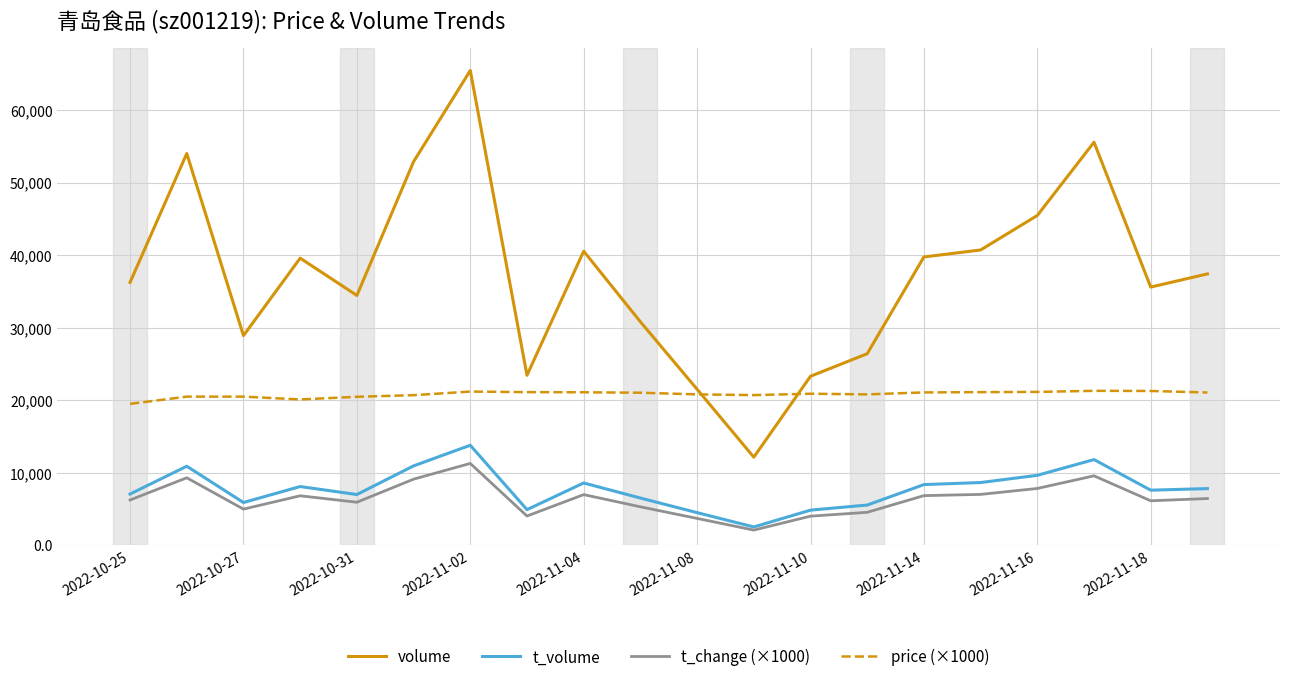

Which series has the largest range (max minus min)?

volume